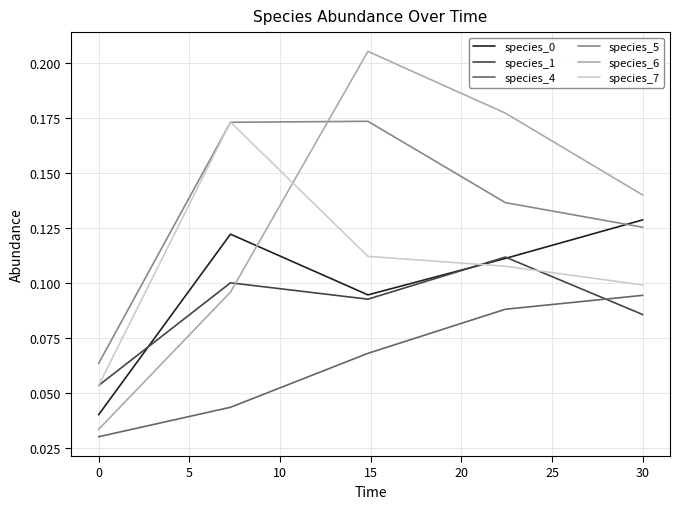

Which series has the widest spread of values?

species_6